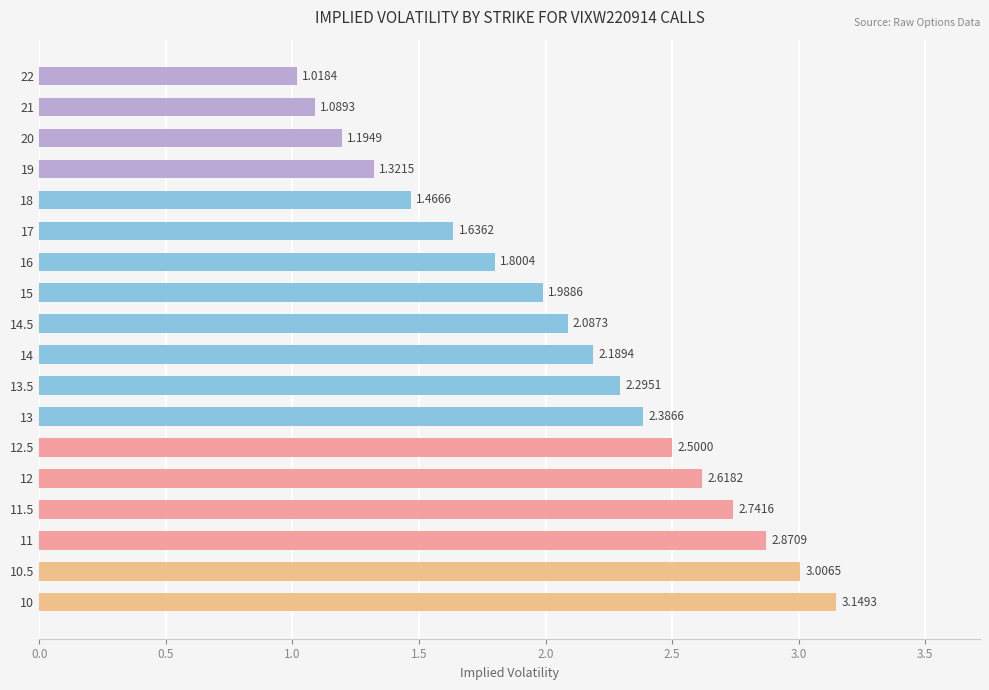

What is the difference between the second highest and second lowest values?

1.9